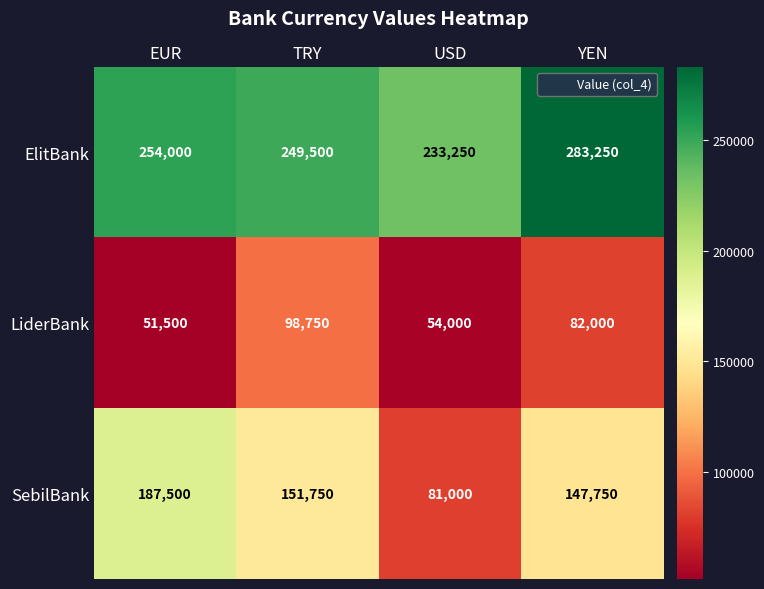

Reading left to right, list all the values displayed in this chart.

ElitBank: EUR=254000	TRY=249500	USD=233250	YEN=283250
LiderBank: EUR=51500	TRY=98750	USD=54000	YEN=82000
SebilBank: EUR=187500	TRY=151750	USD=81000	YEN=147750